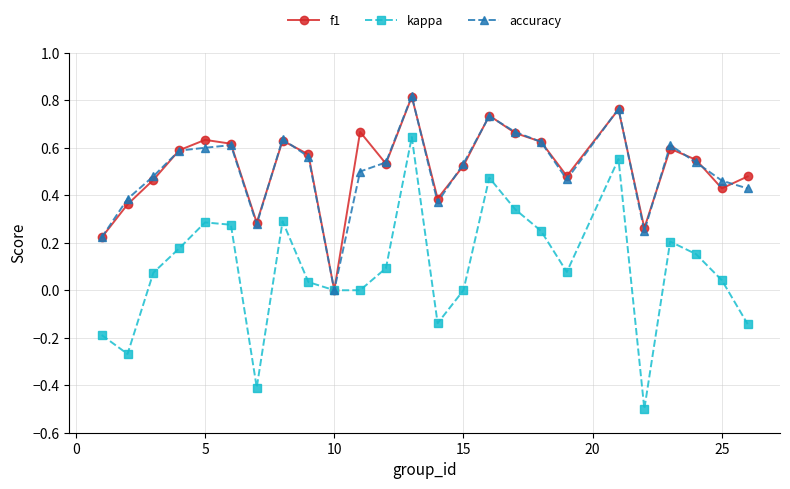

True or false: kappa has more than 2 points higher than both neighbors.

True